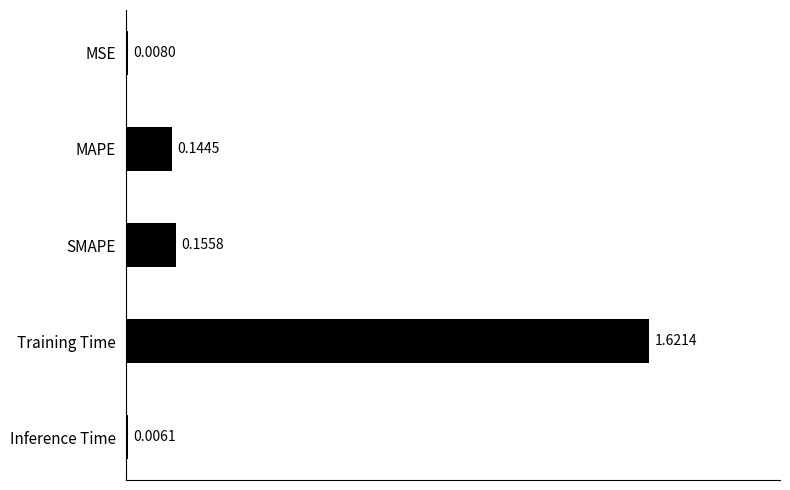

What is the sum of all values?

1.9